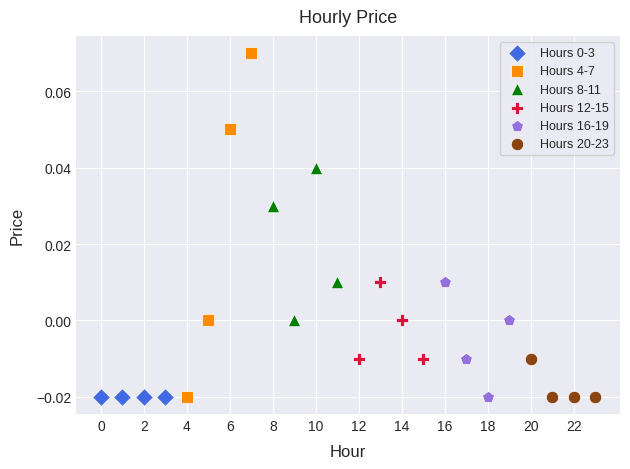

Which series reaches the maximum Y coordinate?

Hours 4-7